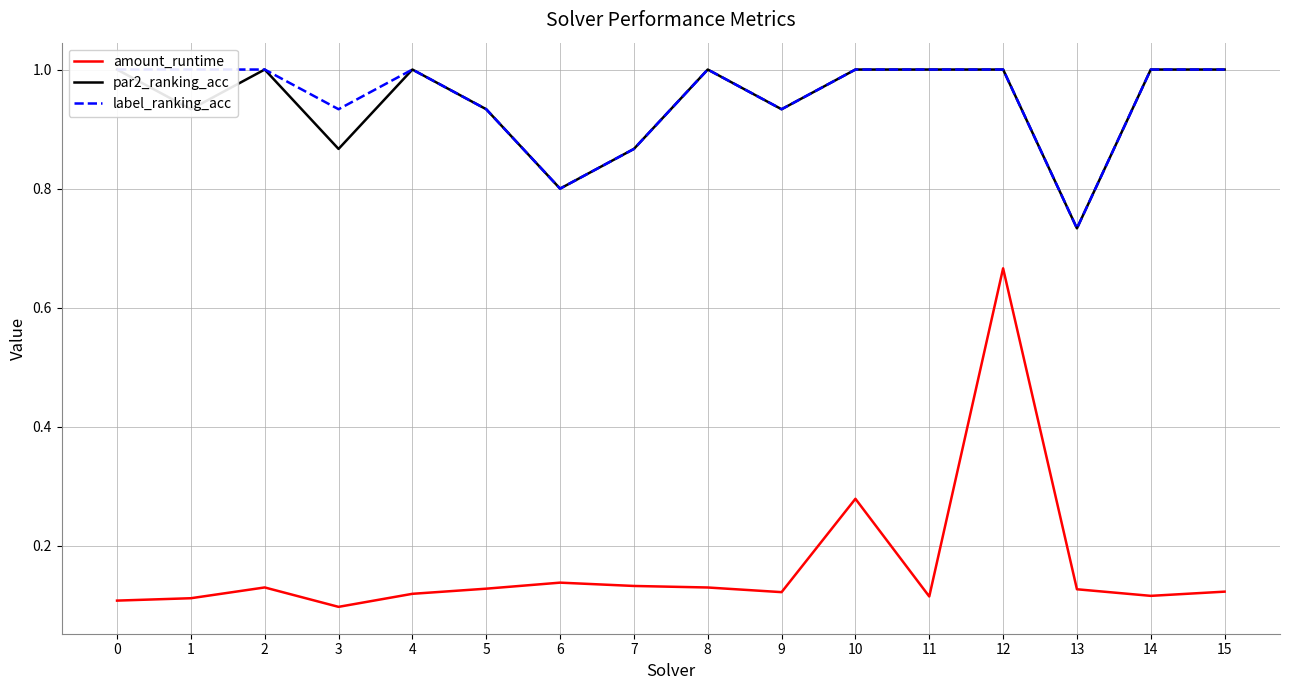

What is the minimum value shown in the chart?

0.1